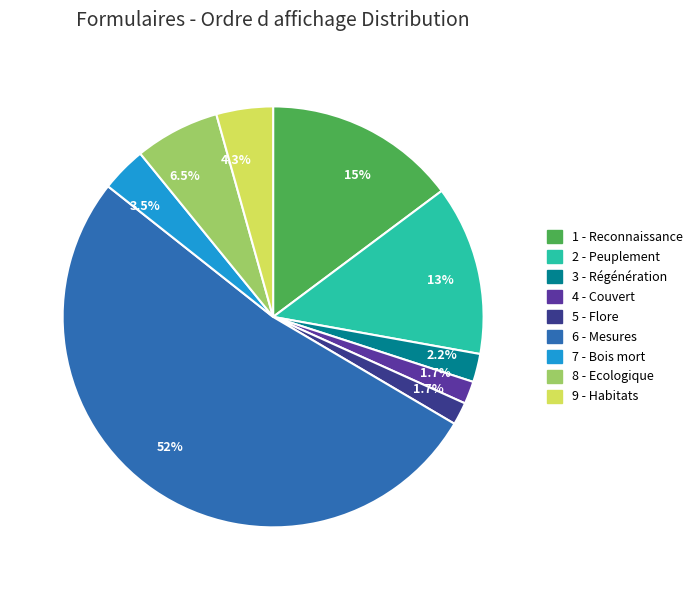

Count the number of slices in the pie.

9